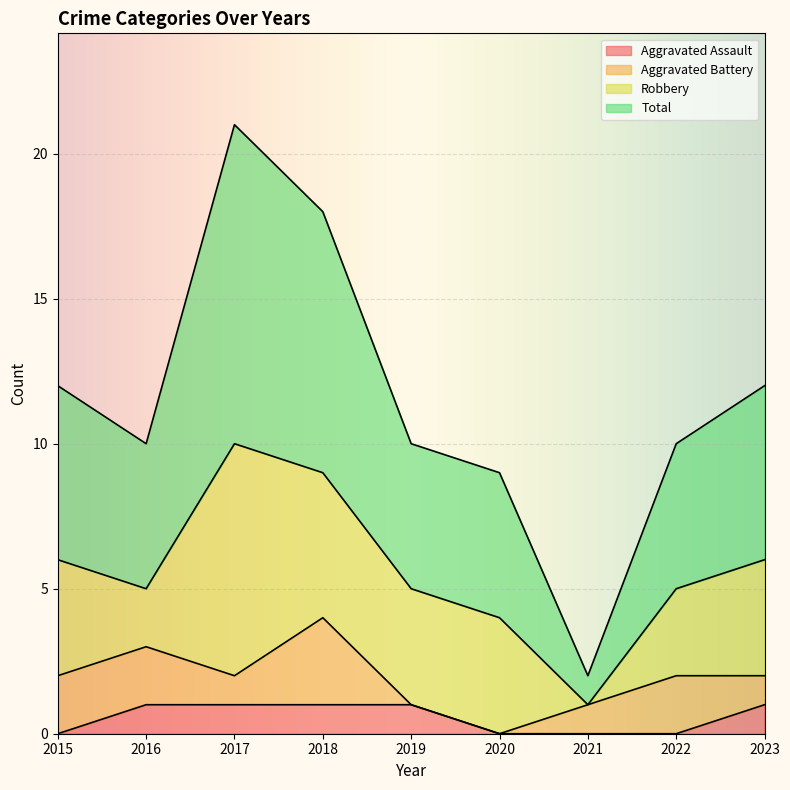

What is the sum of the Aggravated Assault values at 2018 and 2023?

2